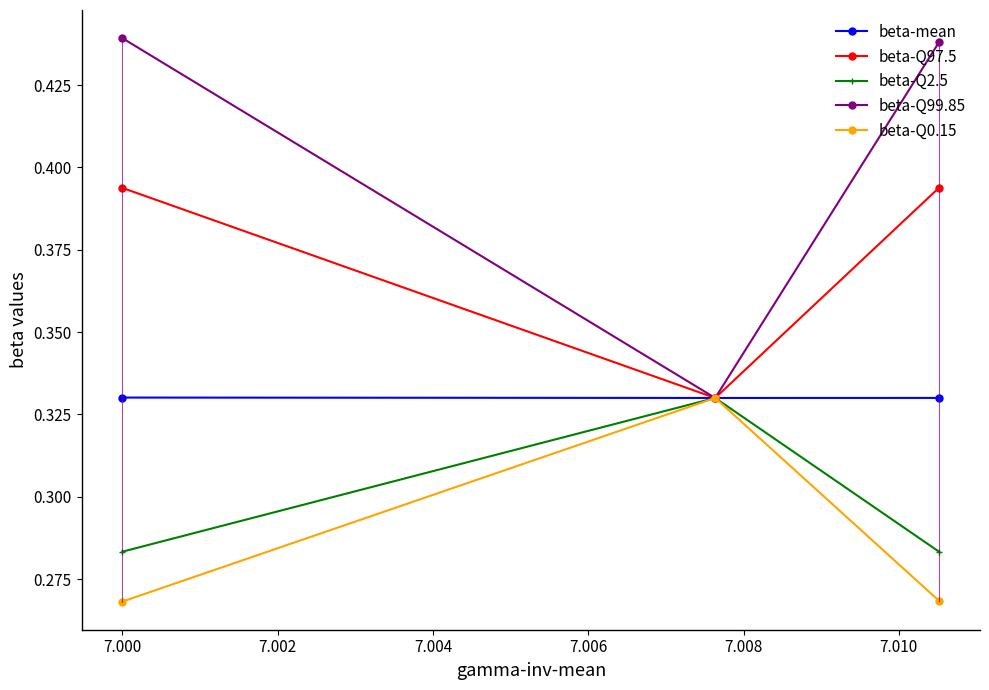

Count the beta-Q97.5 values in the range 0 to 1.

3